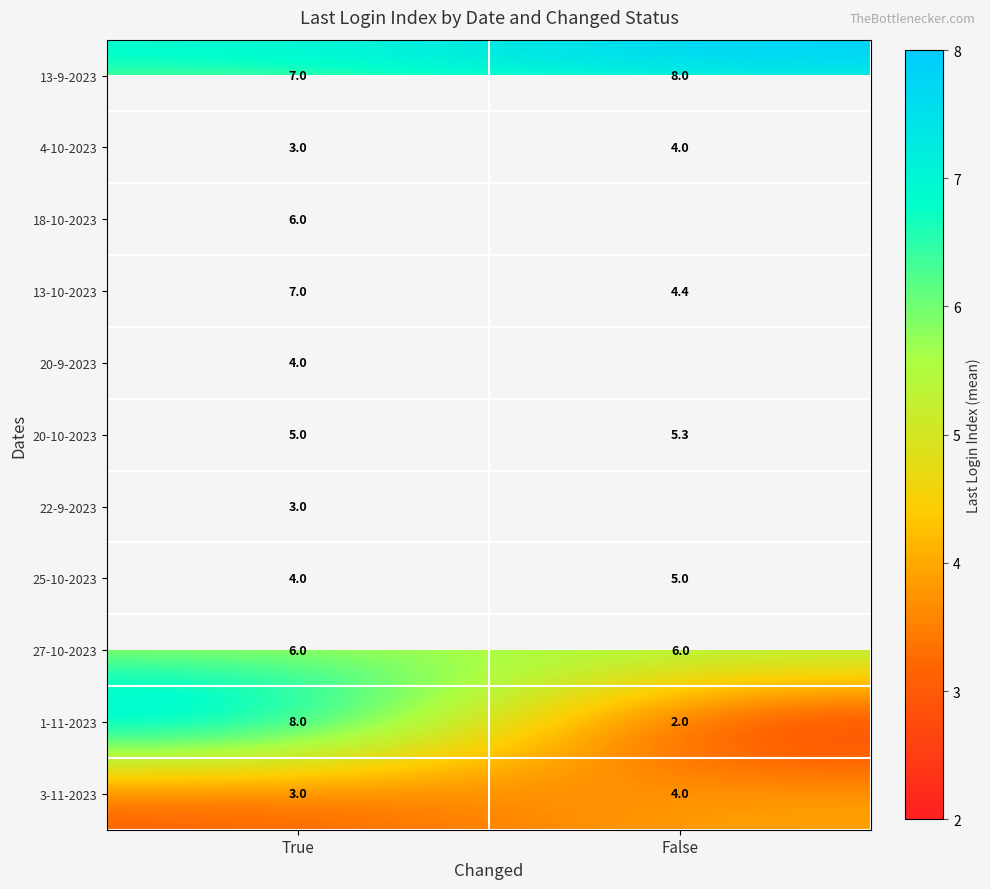

Rank the categories by 20-10-2023 value from highest to lowest.

False, True